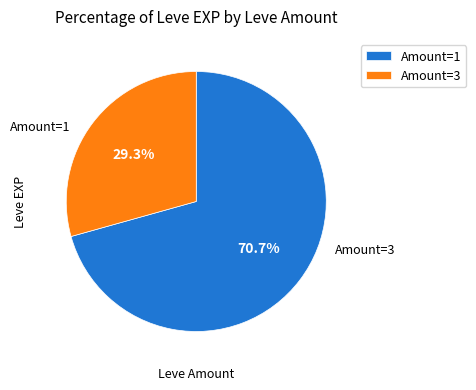

Is there a majority slice in this chart?

Yes